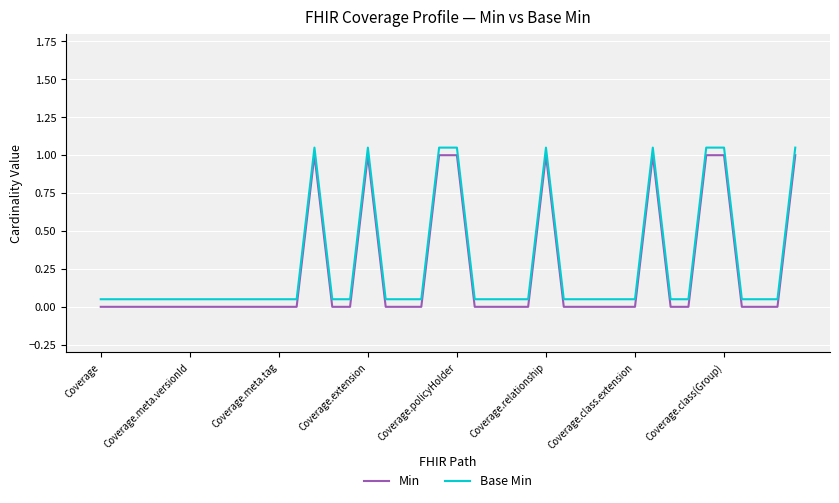

True or false: Min and Base Min cross at least once.

False